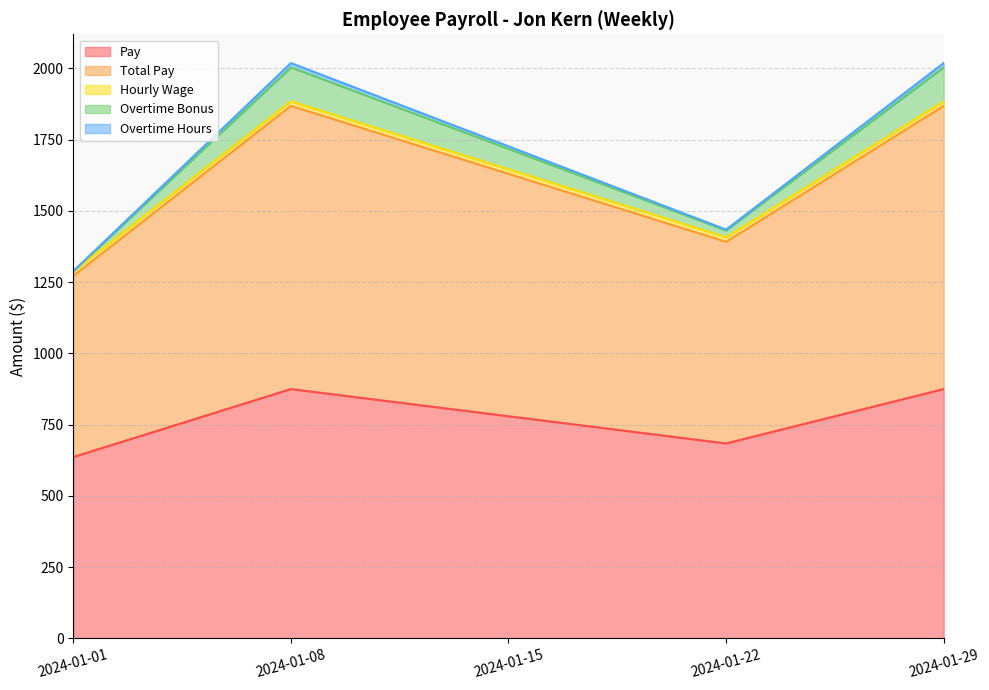

Between 2024-01-08 and 2024-01-15, which is larger?

2024-01-08